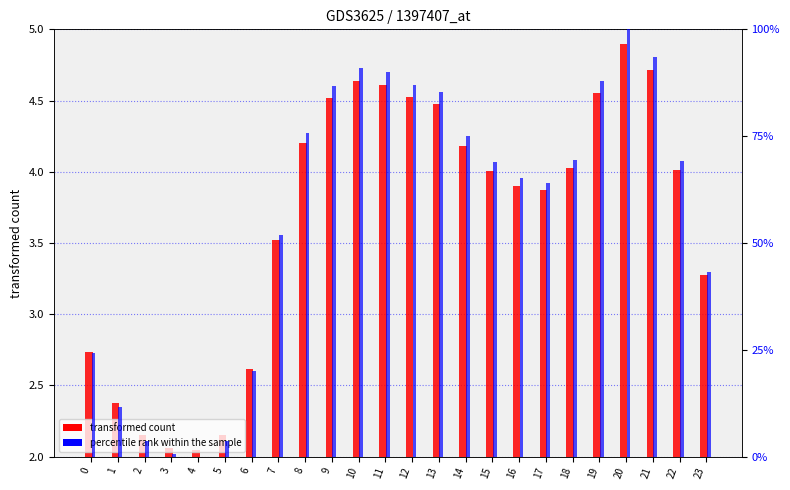

What is the difference between the maximum and minimum values in the percentile rank within the sample series?

100.0